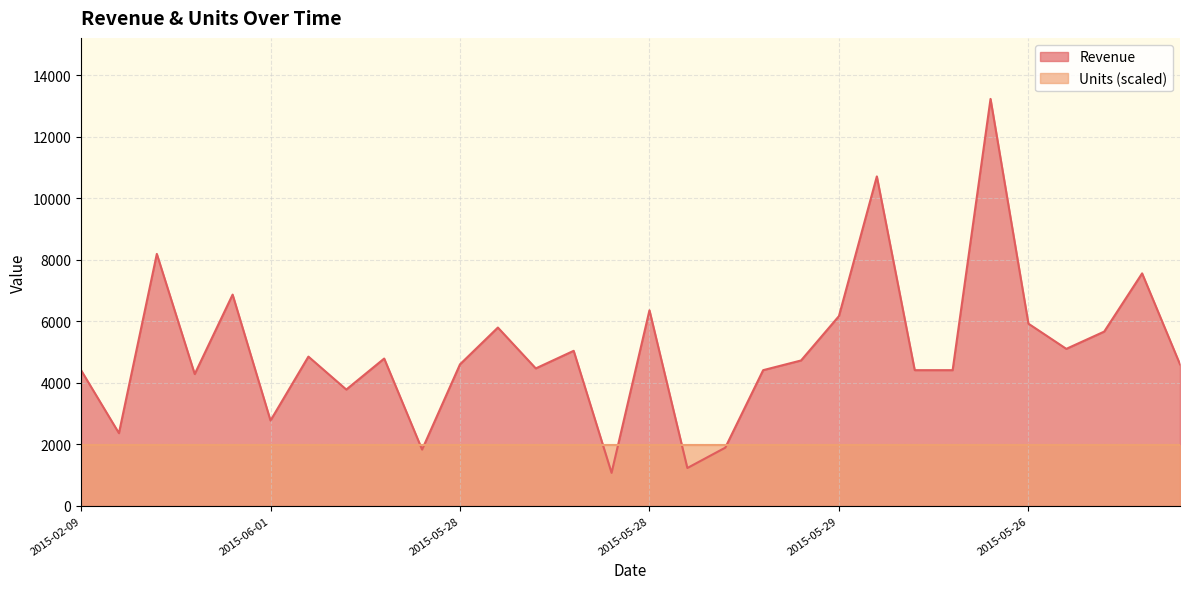

The chart shows a value of 5921.4 at 2015-05-26. True or false?

True